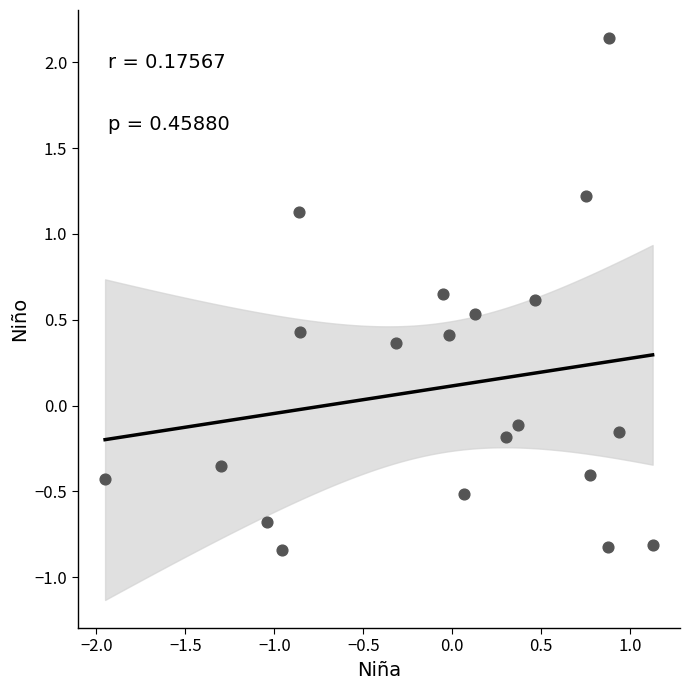

What is the range of Y values (max minus min)?

3.0